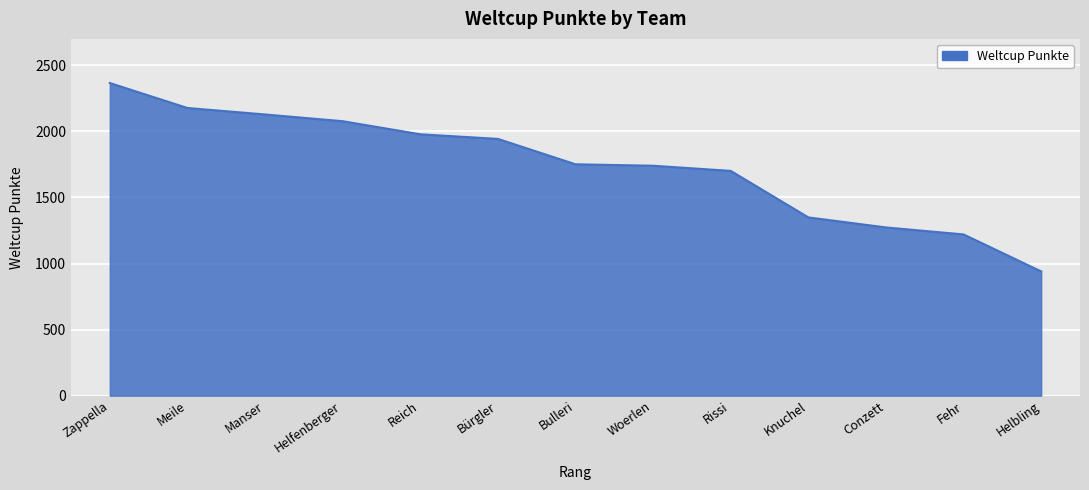

How many values are below 1751?

6